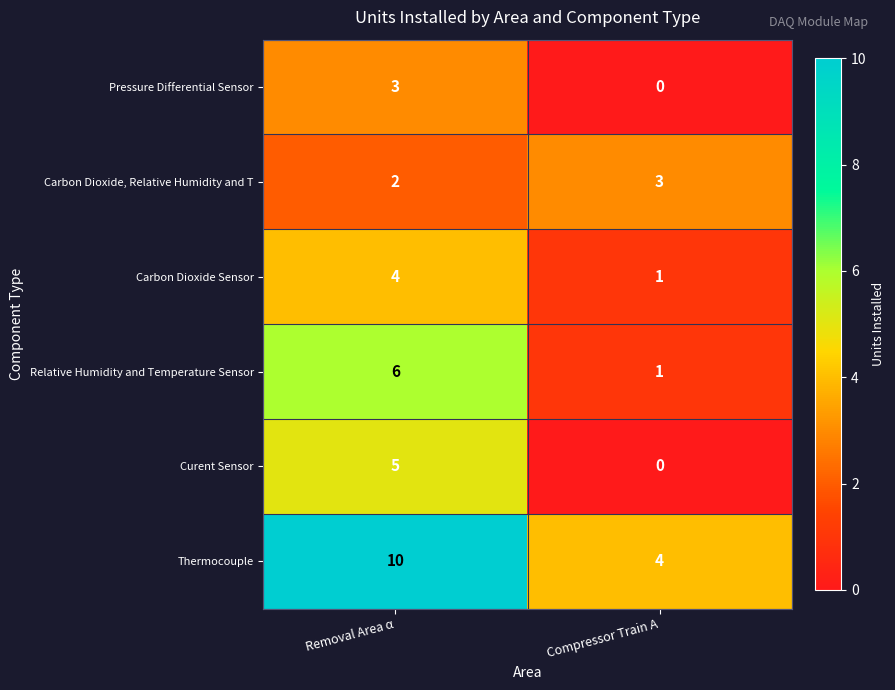

List the labels in order of Curent Sensor value, largest first.

Removal Area α, Compressor Train A